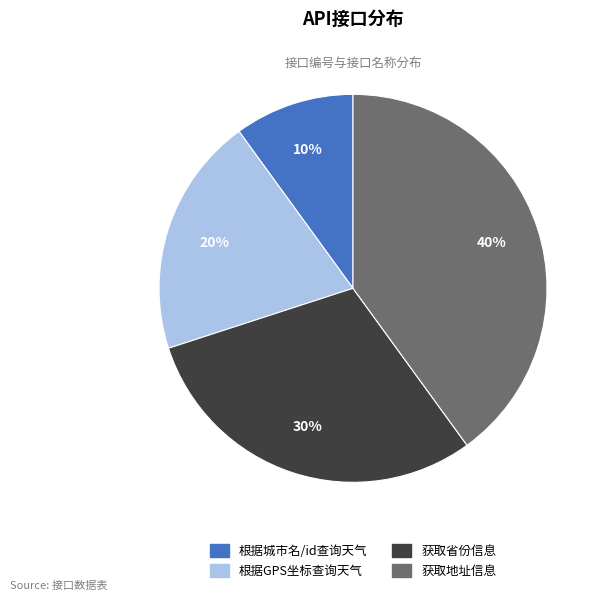

Which category has the biggest portion of the pie?

获取地址信息